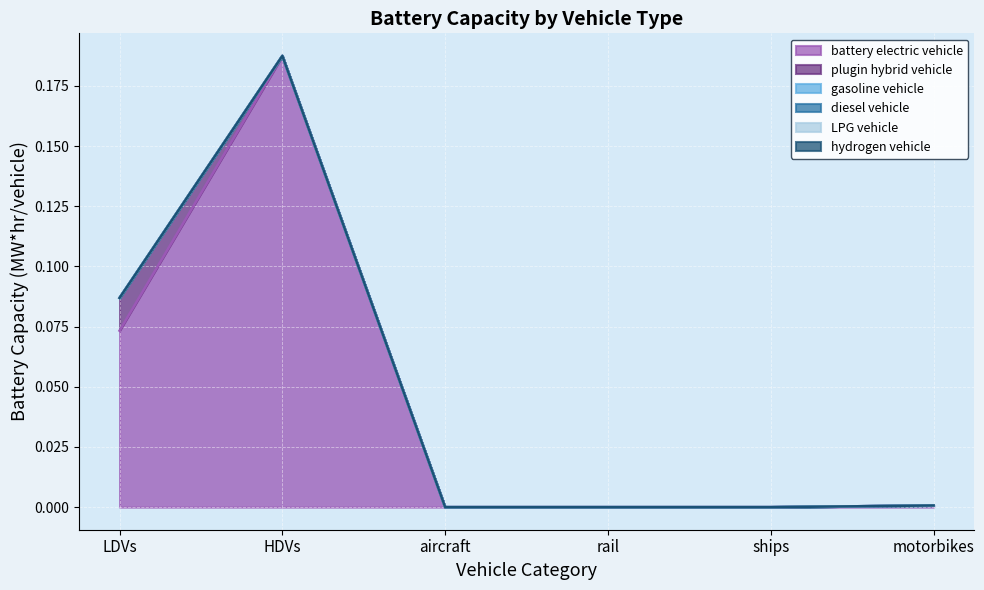

True or false: LPG vehicle has a value of 0.0 at motorbikes.

True